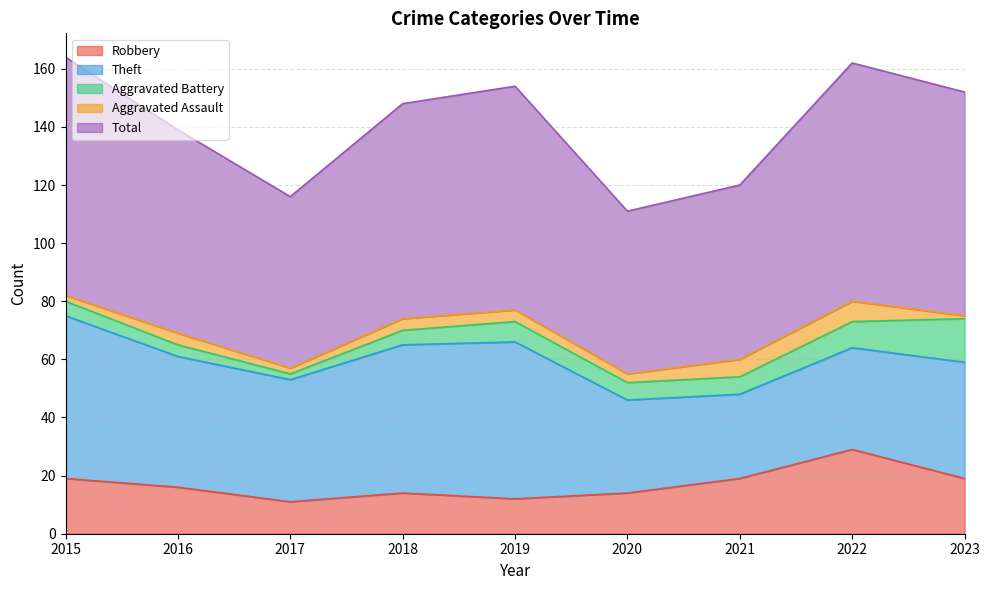

At which category does Aggravated Battery reach its first local peak?

2019